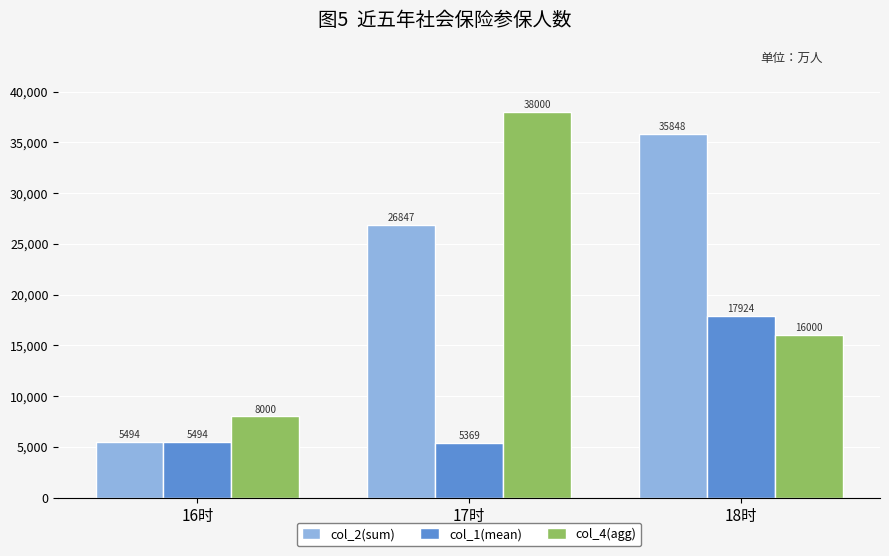

List the series in order of their overall mean, lowest first.

col_1(mean), col_4(agg), col_2(sum)